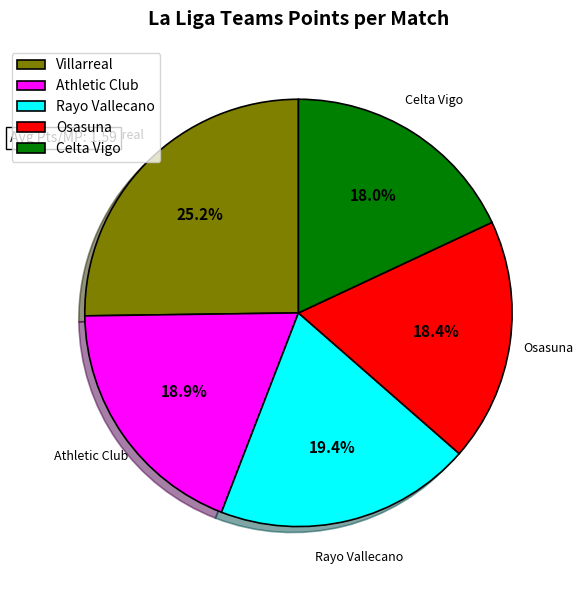

To the nearest percent, what is the combined percentage of Villarreal and Celta Vigo?

43%